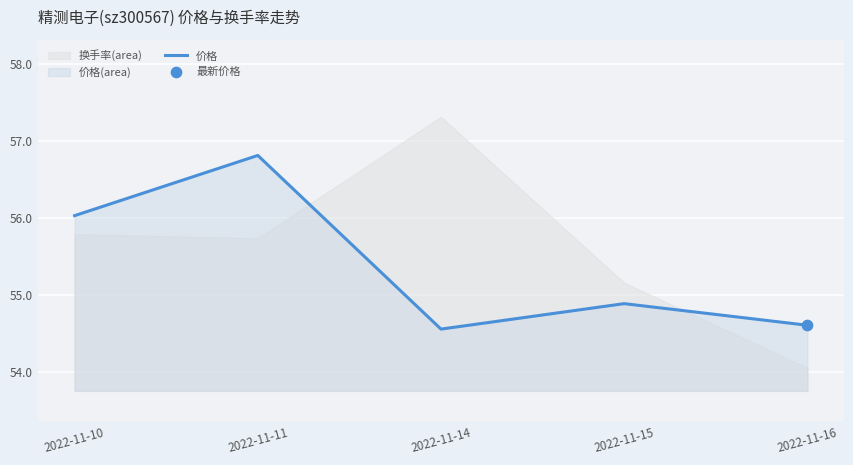

Approximately how many times larger is the value at 2022-11-14 compared to 2022-11-10?

1.0